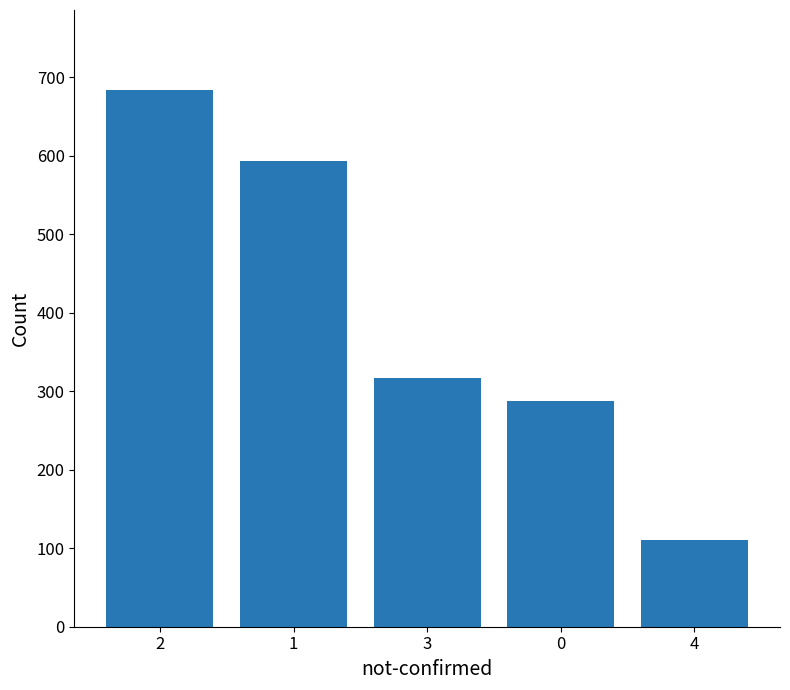

What is the sum of the values at 3 and 0?

605